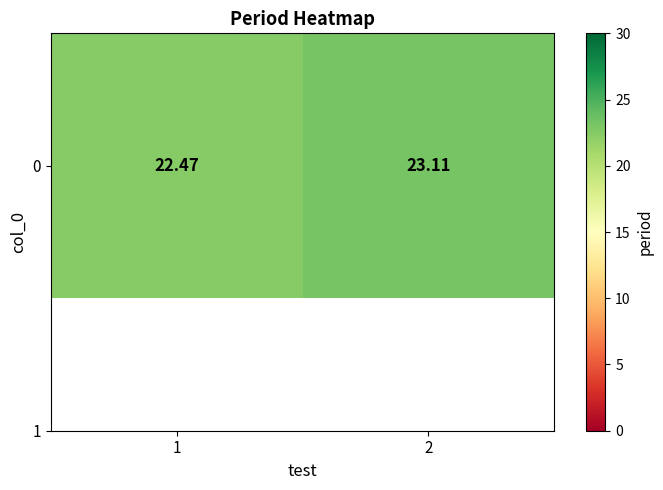

What is the sum of all values?

45.6